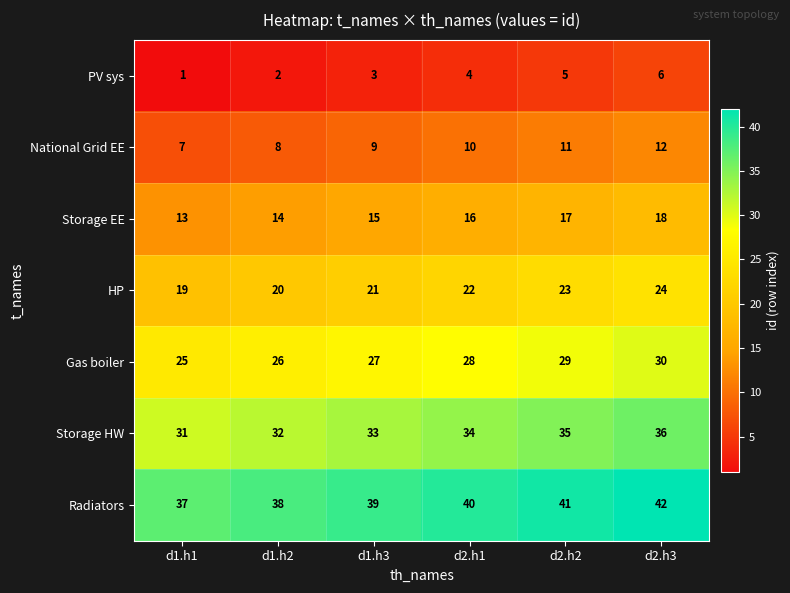

What is the difference between the maximum and minimum values in the Radiators series?

5